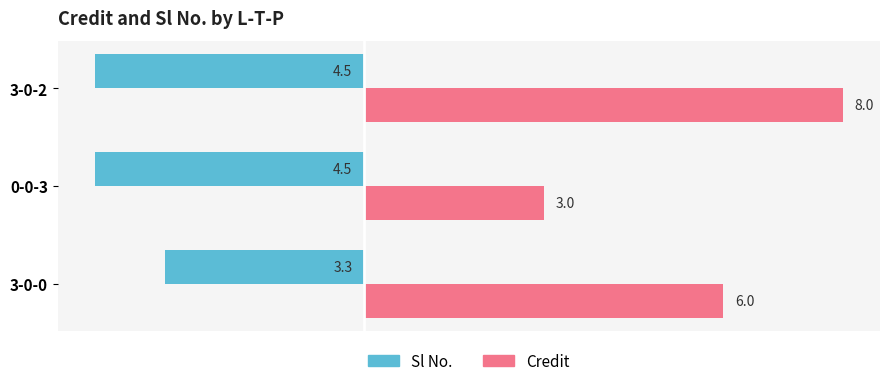

Count the Credit values in the range 3 to 8.

3